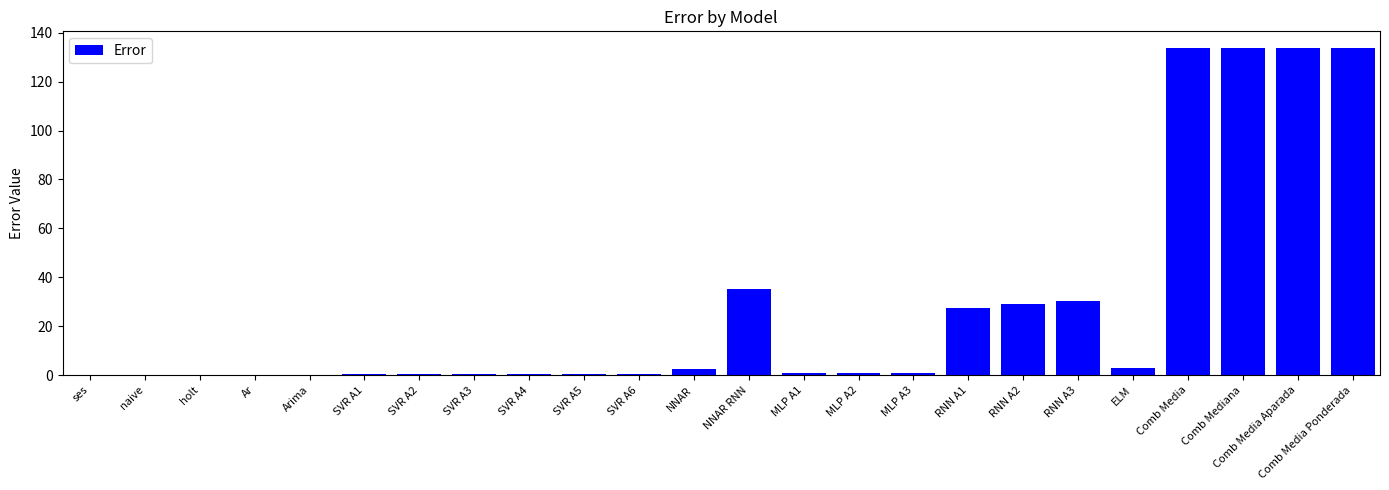

What is the greatest value displayed?

133.9